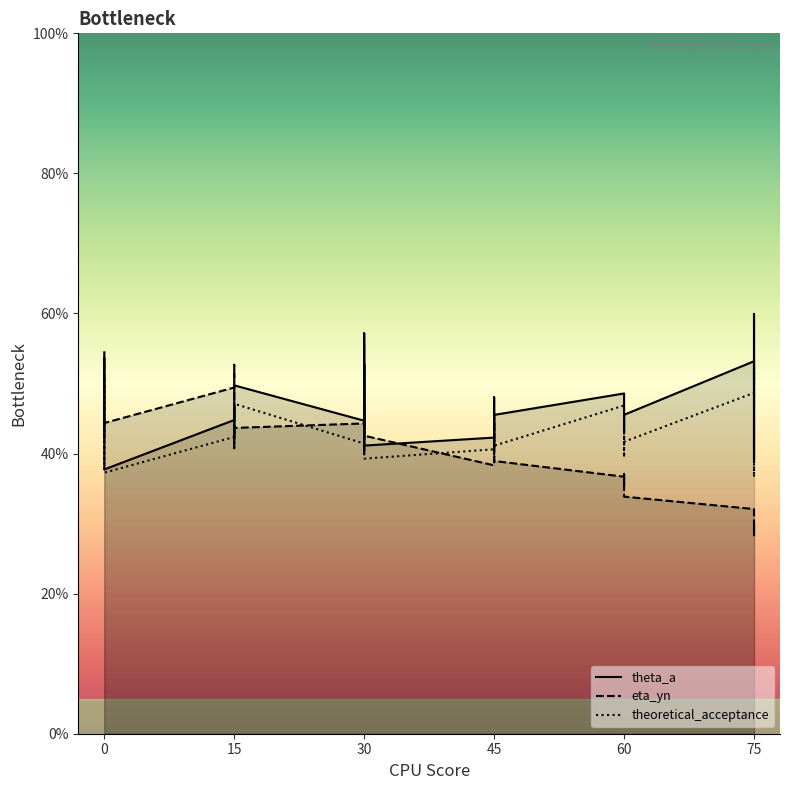

What is the lowest value of the theoretical_acceptance series?

36.6